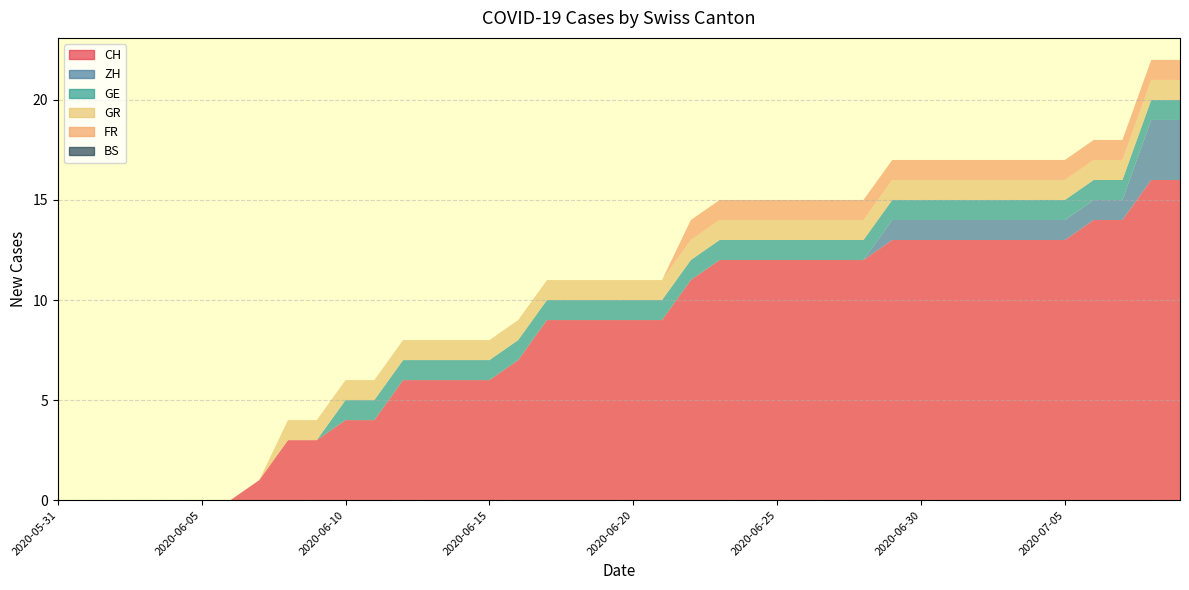

Reading left to right, list all the values displayed in this chart.

CH: 0	0	0	0	0	0	0	1	3	3	4	4	6	6	6	6	7	9	9	9	9	9	11	12	12	12	12	12	12	13	13	13	13	13	13	13	14	14	16	16
ZH: 0	0	0	0	0	0	0	0	0	0	0	0	0	0	0	0	0	0	0	0	0	0	0	0	0	0	0	0	0	1	1	1	1	1	1	1	1	1	3	3
GE: 0	0	0	0	0	0	0	0	0	0	1	1	1	1	1	1	1	1	1	1	1	1	1	1	1	1	1	1	1	1	1	1	1	1	1	1	1	1	1	1
GR: 0	0	0	0	0	0	0	0	1	1	1	1	1	1	1	1	1	1	1	1	1	1	1	1	1	1	1	1	1	1	1	1	1	1	1	1	1	1	1	1
FR: 0	0	0	0	0	0	0	0	0	0	0	0	0	0	0	0	0	0	0	0	0	0	1	1	1	1	1	1	1	1	1	1	1	1	1	1	1	1	1	1
BS: 0	0	0	0	0	0	0	0	0	0	0	0	0	0	0	0	0	0	0	0	0	0	0	0	0	0	0	0	0	0	0	0	0	0	0	0	0	0	0	0